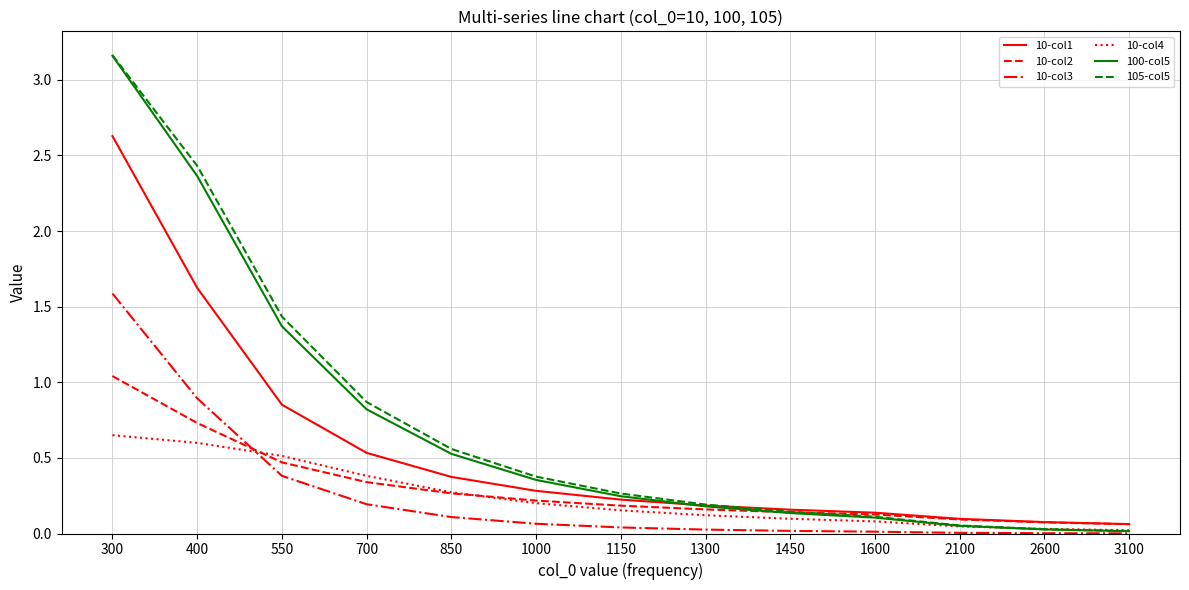

Between which two adjacent categories do 10-col3 and 10-col4 first intersect?

400 and 550